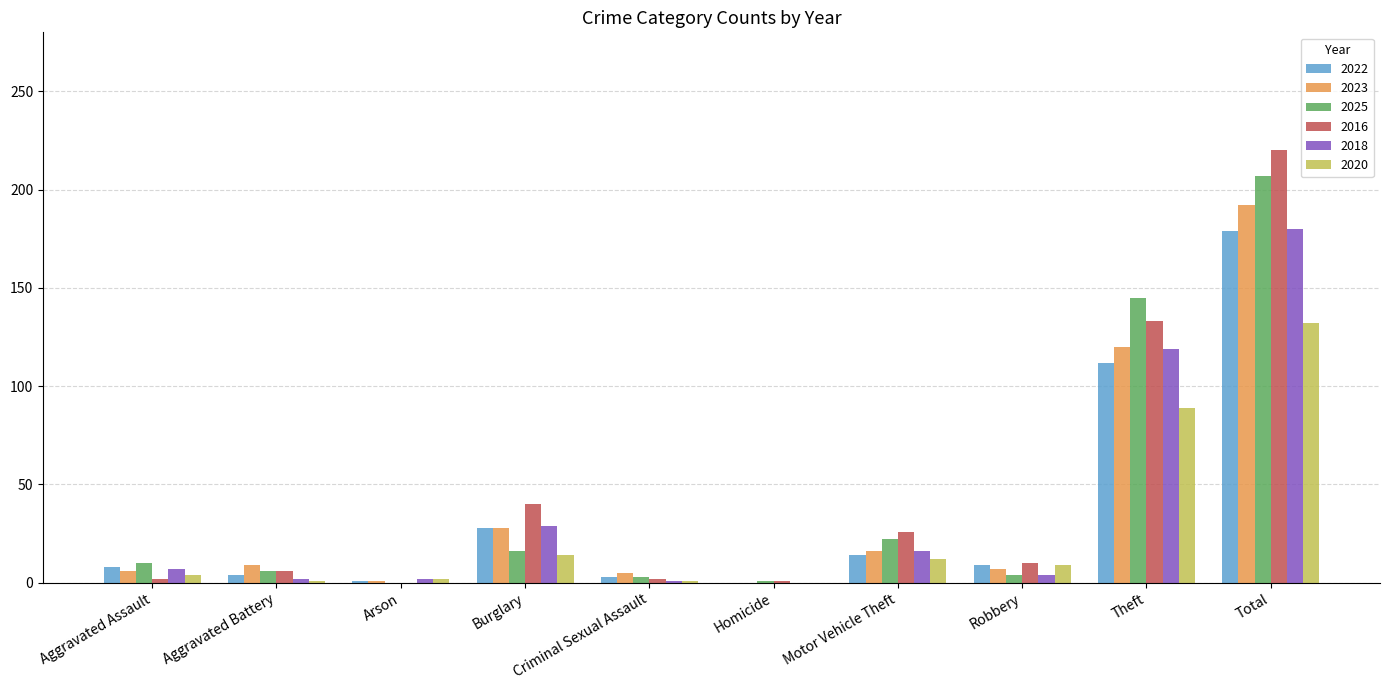

Which category has the highest value in the 2025 series?

Total